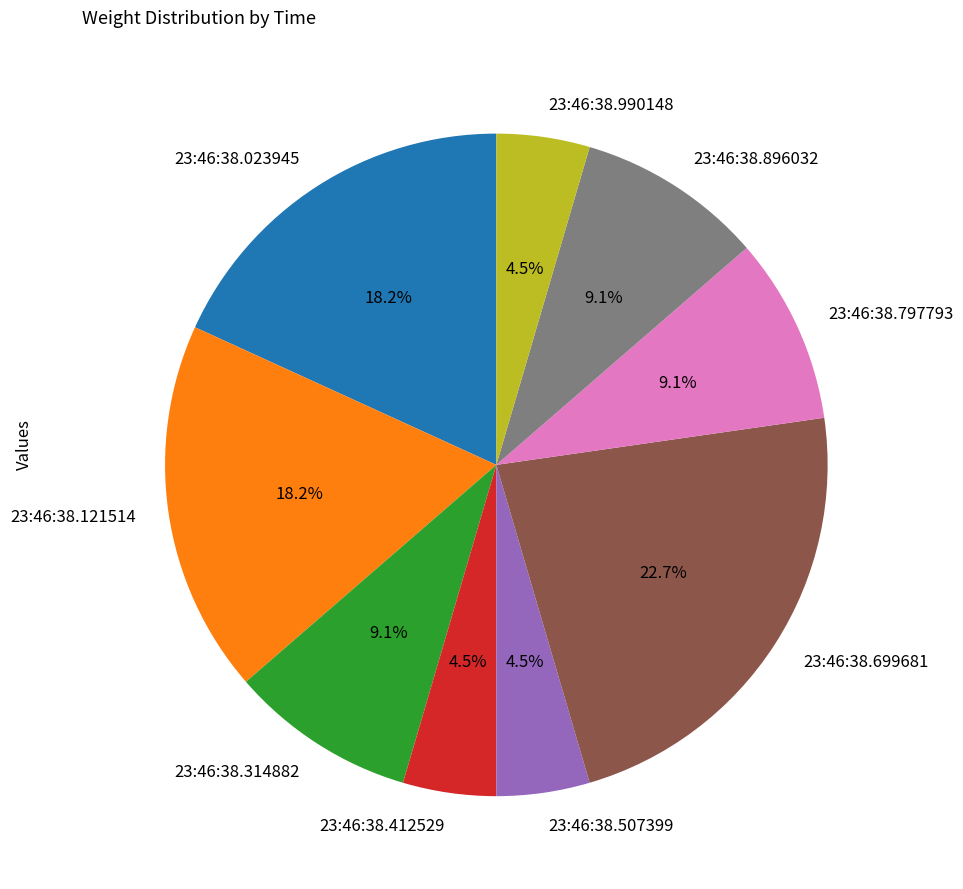

Which has a higher value, 23:46:38.314882 or 23:46:38.699681?

23:46:38.699681